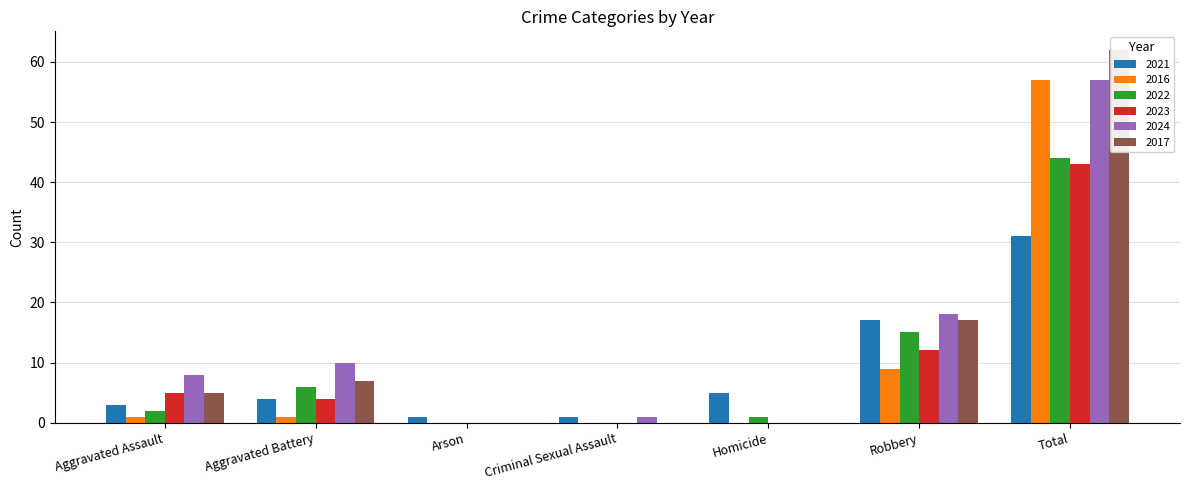

At Robbery, list the series in order from largest to smallest.

2024, 2021, 2017, 2022, 2023, 2016